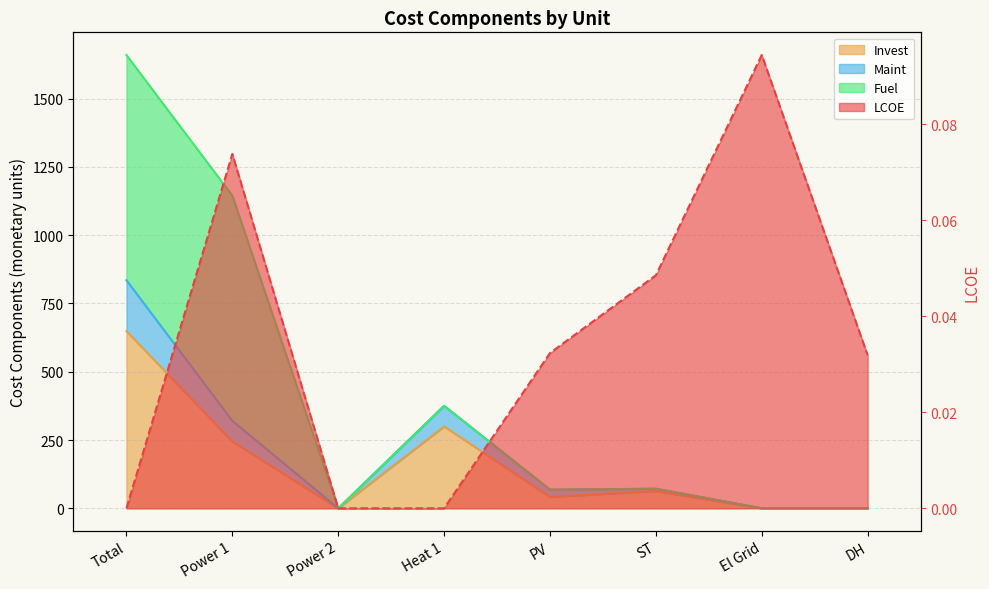

At which category is the sum across all series the highest?

Total